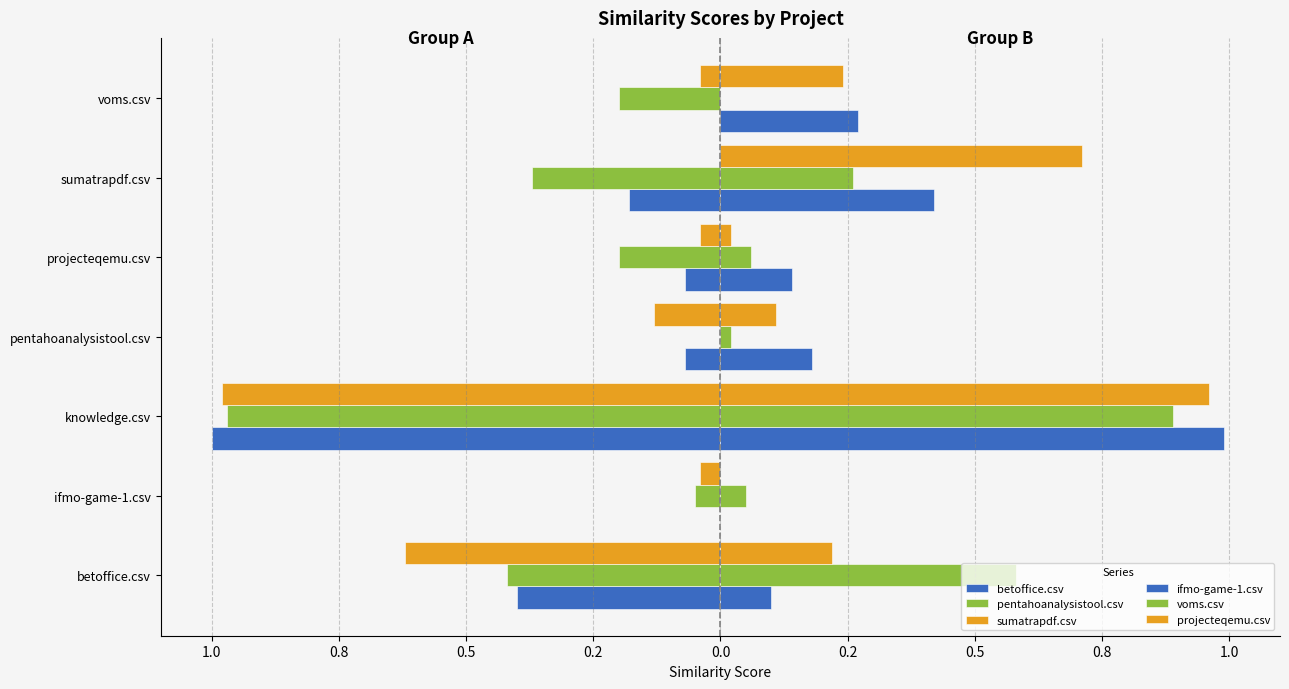

Reading left to right, list all the values displayed in this chart.

betoffice.csv: -0.4	0.0	-1.0	-0.1	-0.1	-0.2	0.0
pentahoanalysistool.csv: -0.4	-0.1	-1.0	0.0	-0.2	-0.4	-0.2
sumatrapdf.csv: -0.6	-0.0	-1.0	-0.1	-0.0	0.0	-0.0
ifmo-game-1.csv: 0.1	0.0	1.0	0.2	0.1	0.4	0.3
voms.csv: 0.6	0.1	0.9	0.0	0.1	0.3	0.0
projecteqemu.csv: 0.2	0.0	1.0	0.1	0.0	0.7	0.2